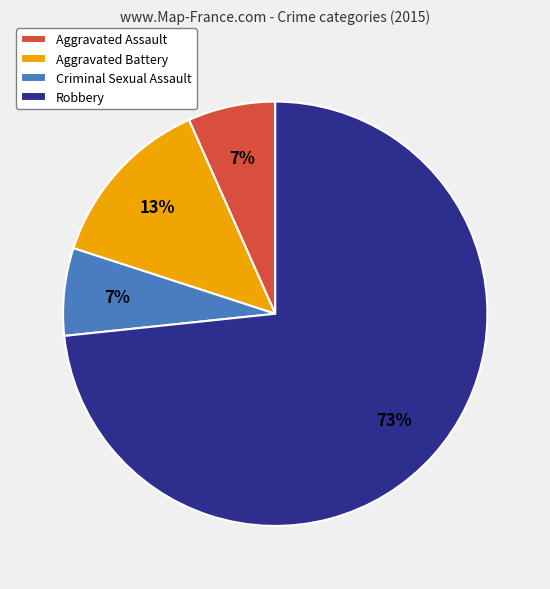

Combined, do Robbery and Aggravated Battery account for over 50%?

Yes